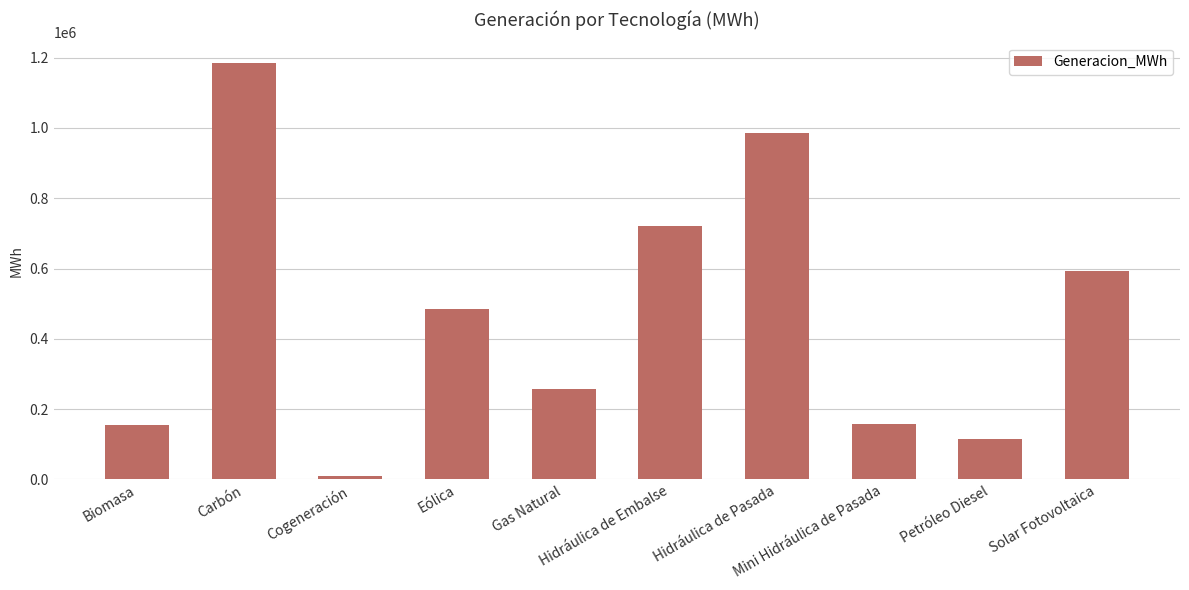

What is the label of the 7th bar from the left?

Hidráulica de Pasada